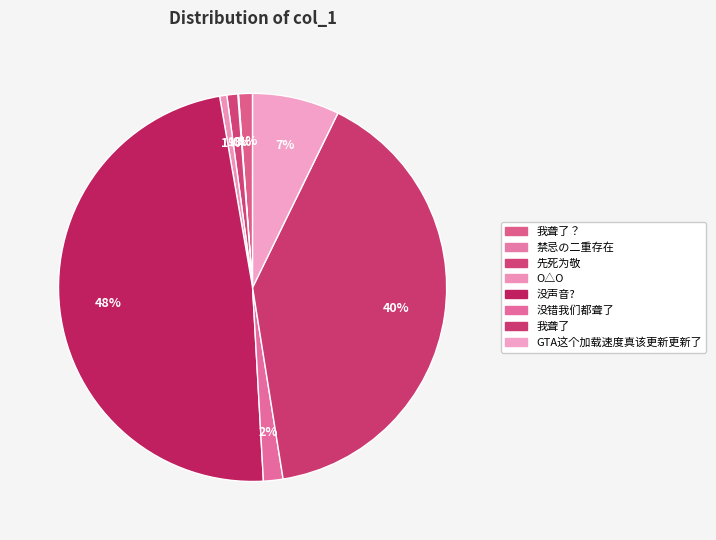

To the nearest percent, what is the average slice percentage?

13%